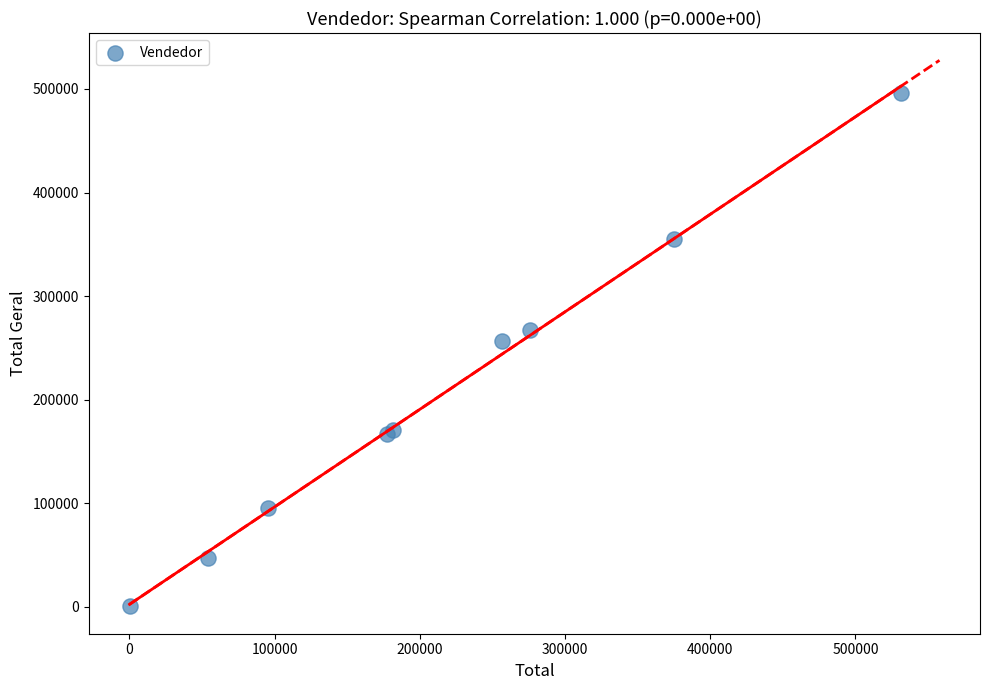

What Y value in the scatter plot is closest to 248139?

256717.4